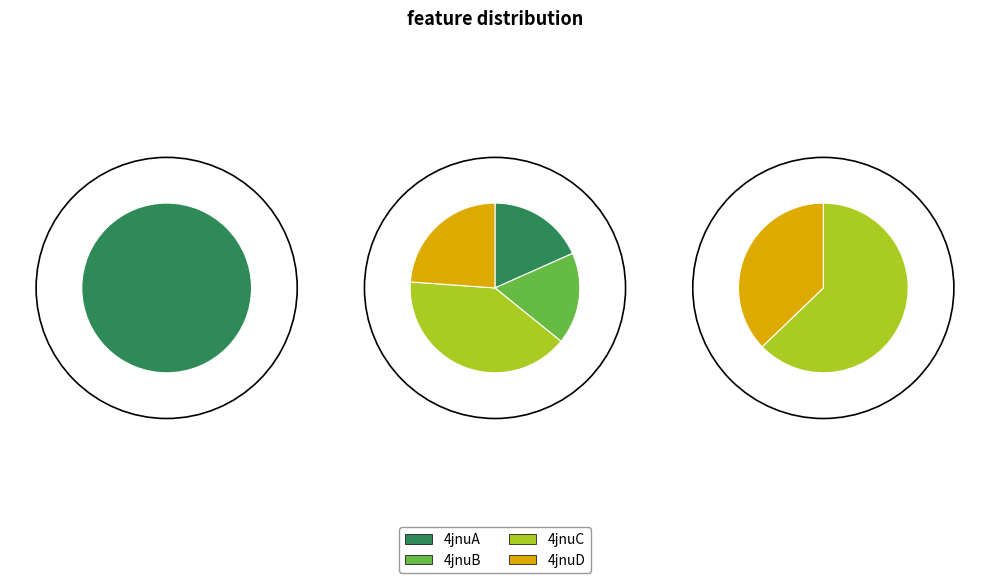

At 4jnuB, list the series in order from largest to smallest.

4jnuC, 4jnuD, 4jnuB, 4jnuA